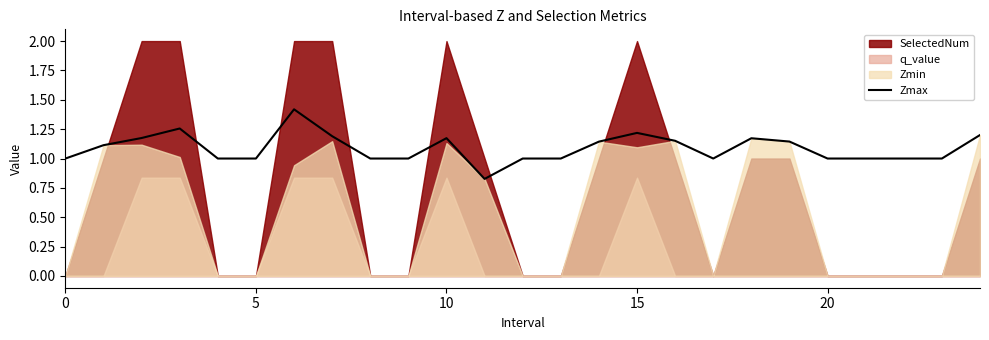

What is the maximum value for Zmax?

1.4